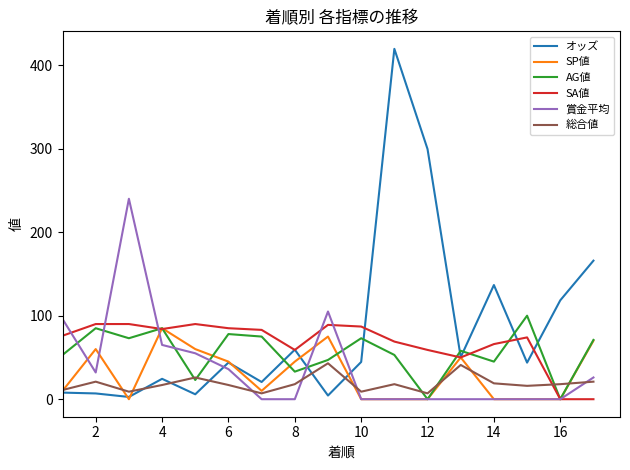

Which series has the largest range (max minus min)?

オッズ